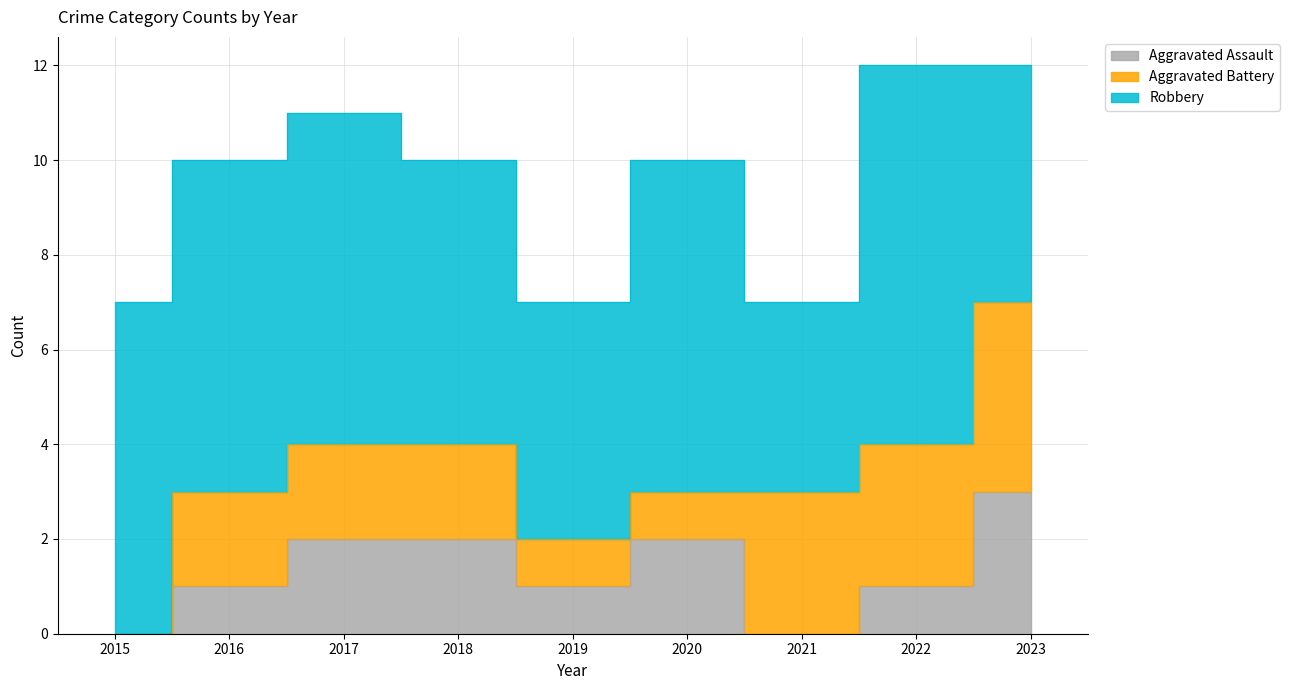

Which series has the largest total across all categories?

Robbery